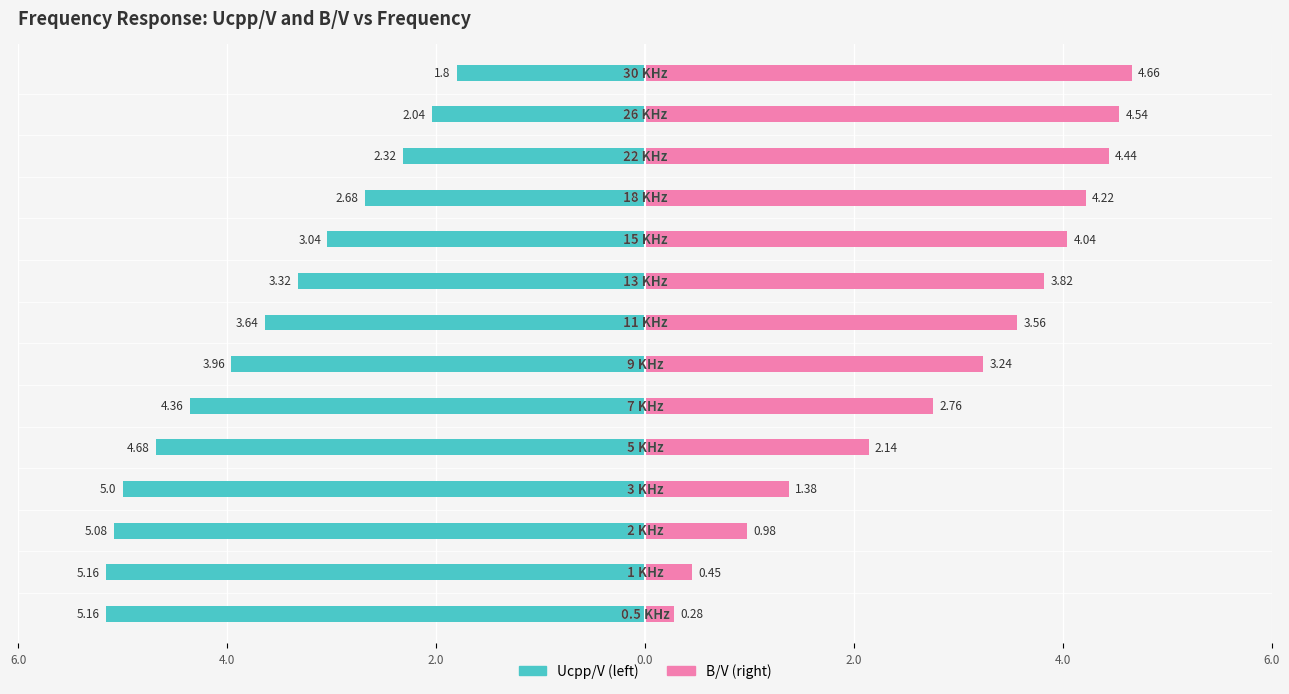

What is the average value of the Ucpp/V series?

-3.7